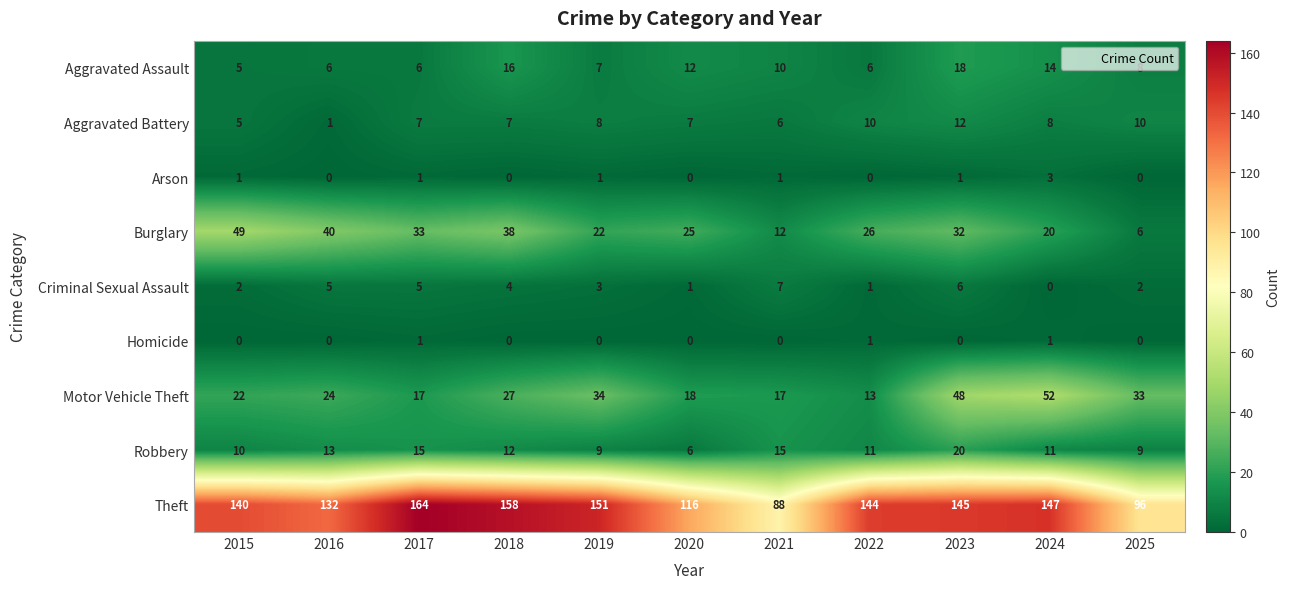

At which label does Theft reach its peak?

2017